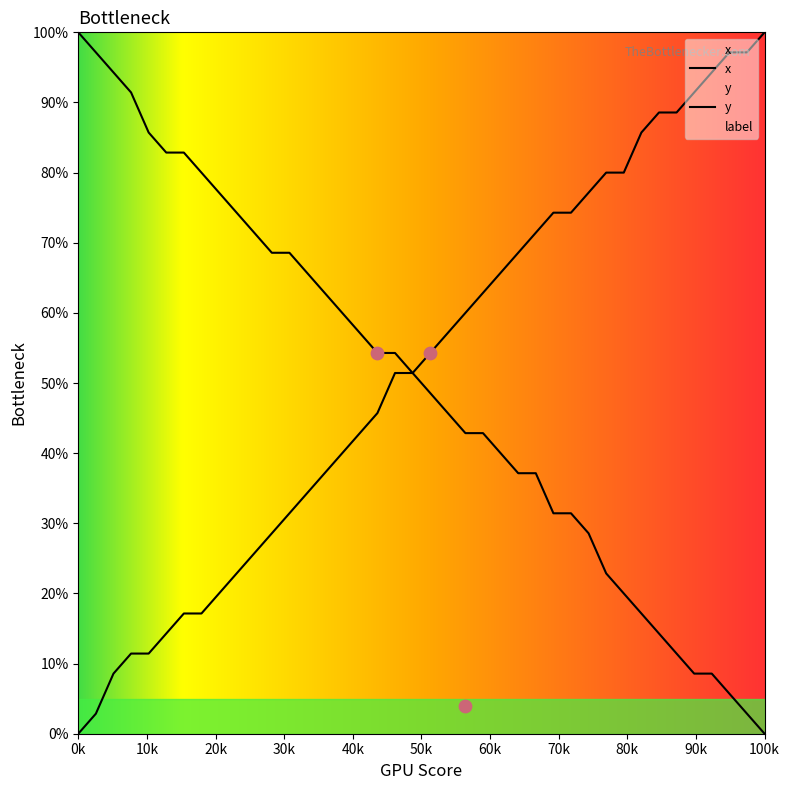

Which series reaches the minimum Y coordinate?

x